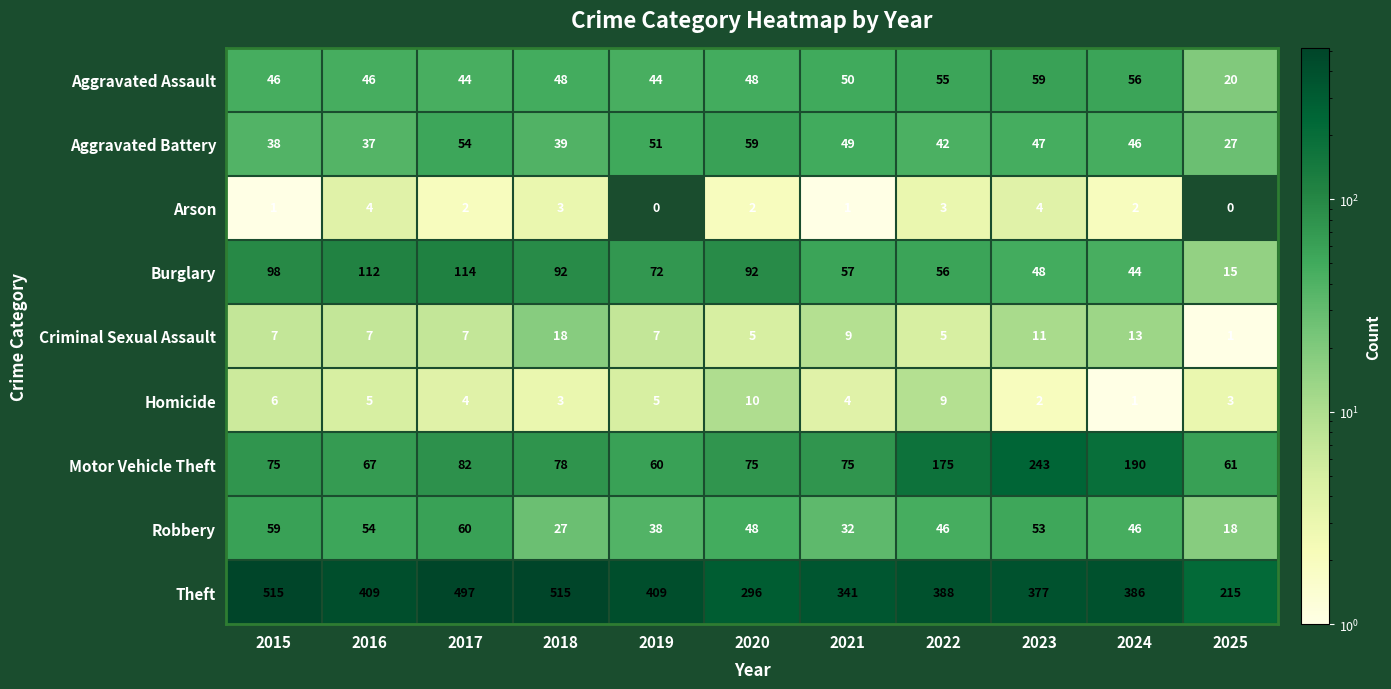

How many data points does each series have?

11